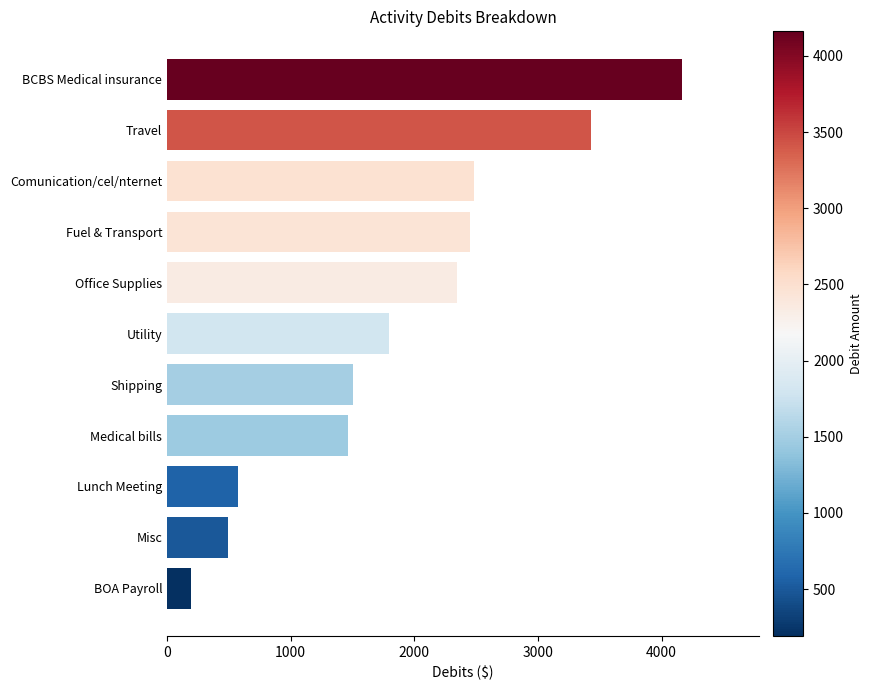

Is it true that the value at Misc is 492.0?

True